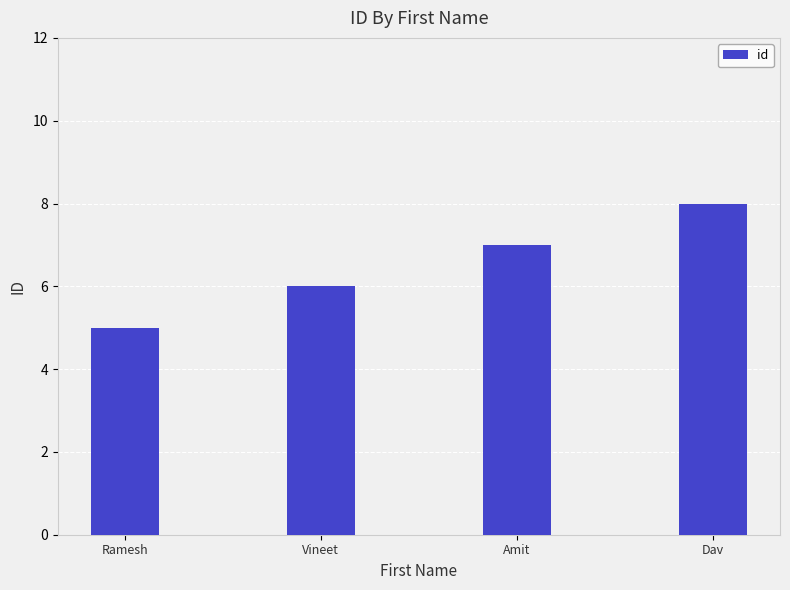

What is the difference between the values at Ramesh and Dav?

3